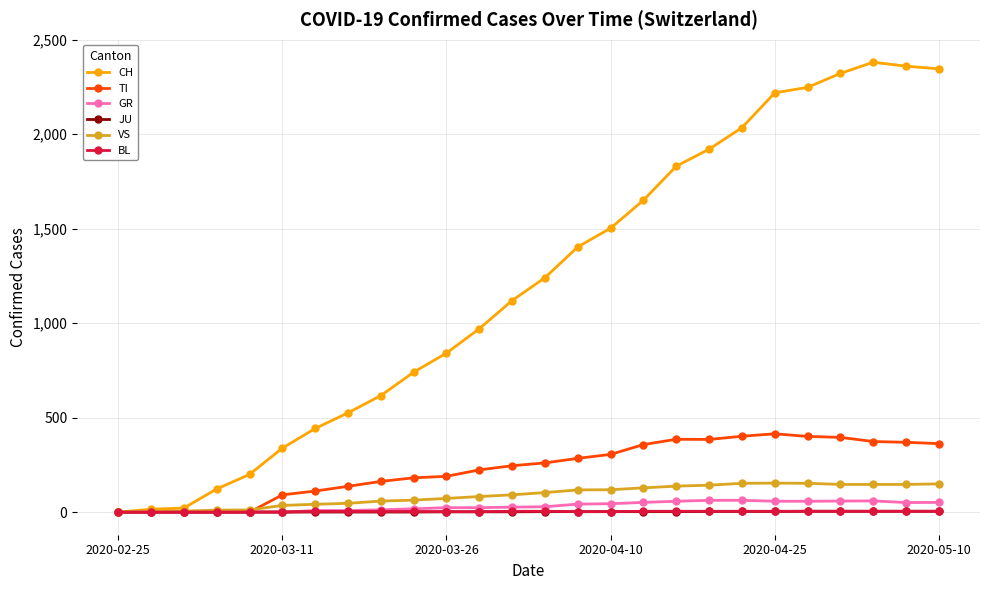

Which series has the largest total across all categories?

CH